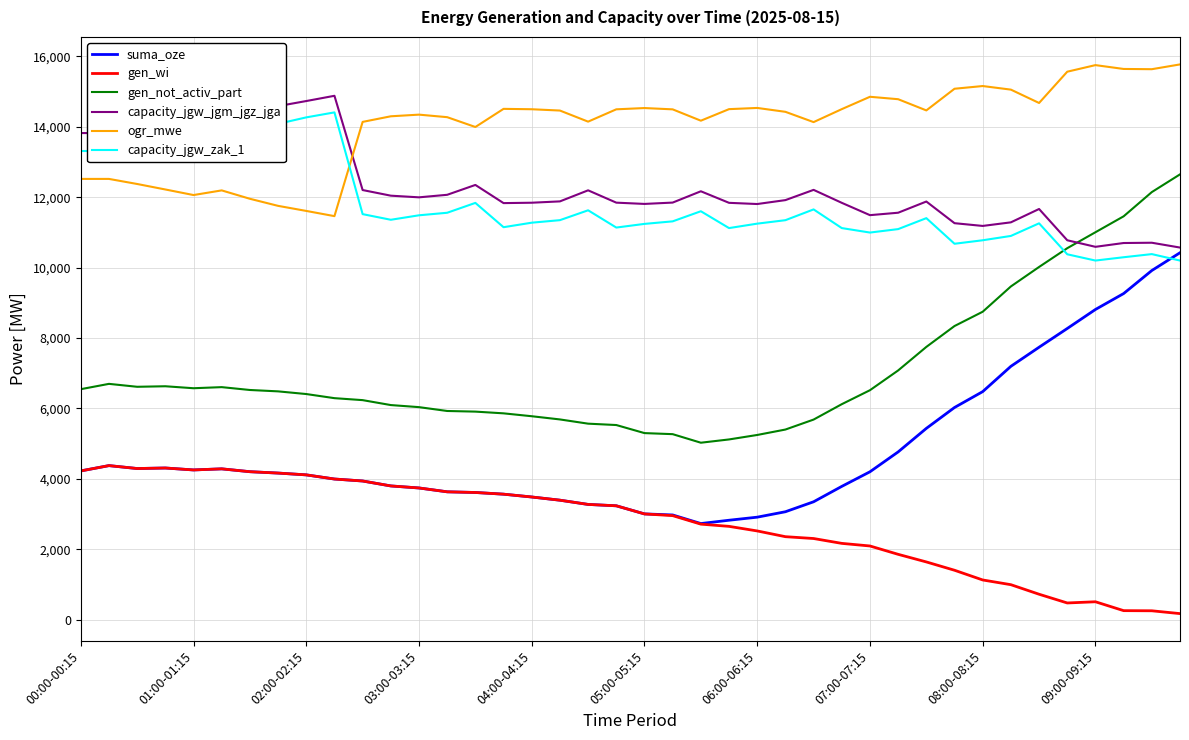

What is the difference between the maximum and minimum values in the suma_oze series?

7689